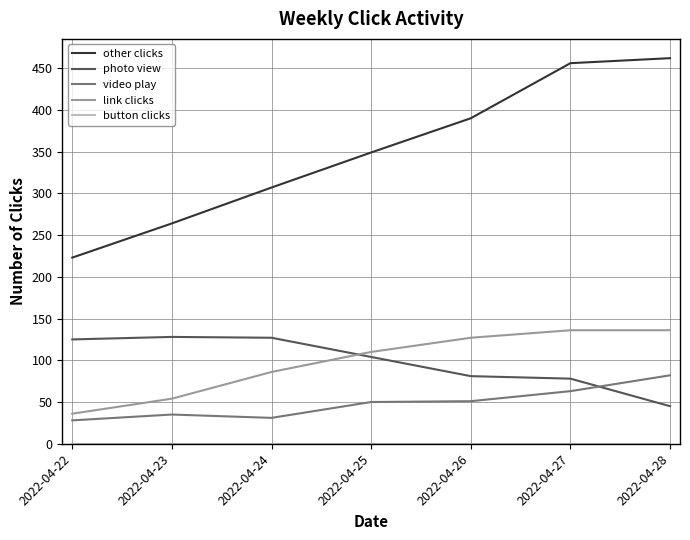

True or false: other clicks has a value of 189 at 2022-04-25.

False